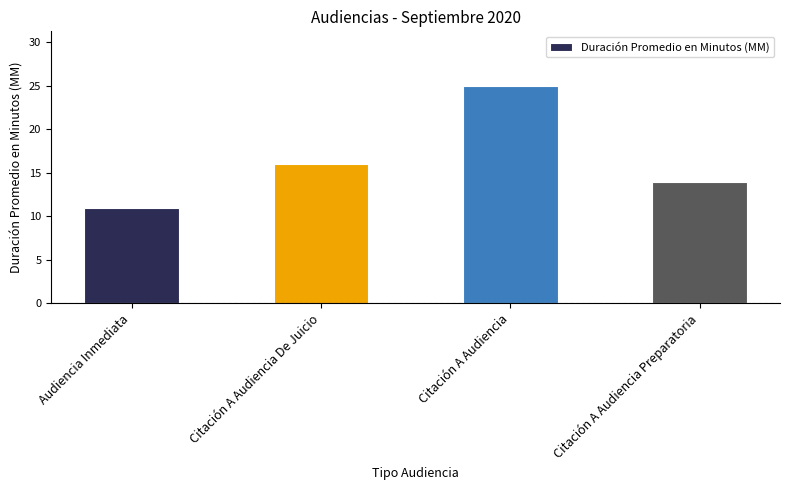

What is the smallest value displayed?

11